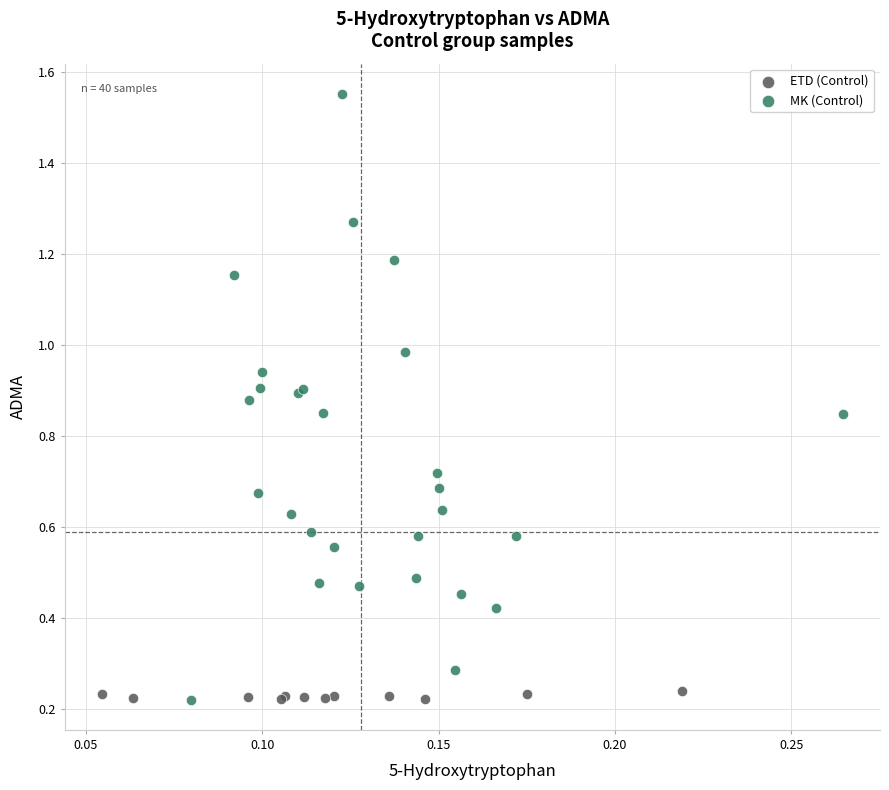

Which series contains the highest Y value?

MK (Control)